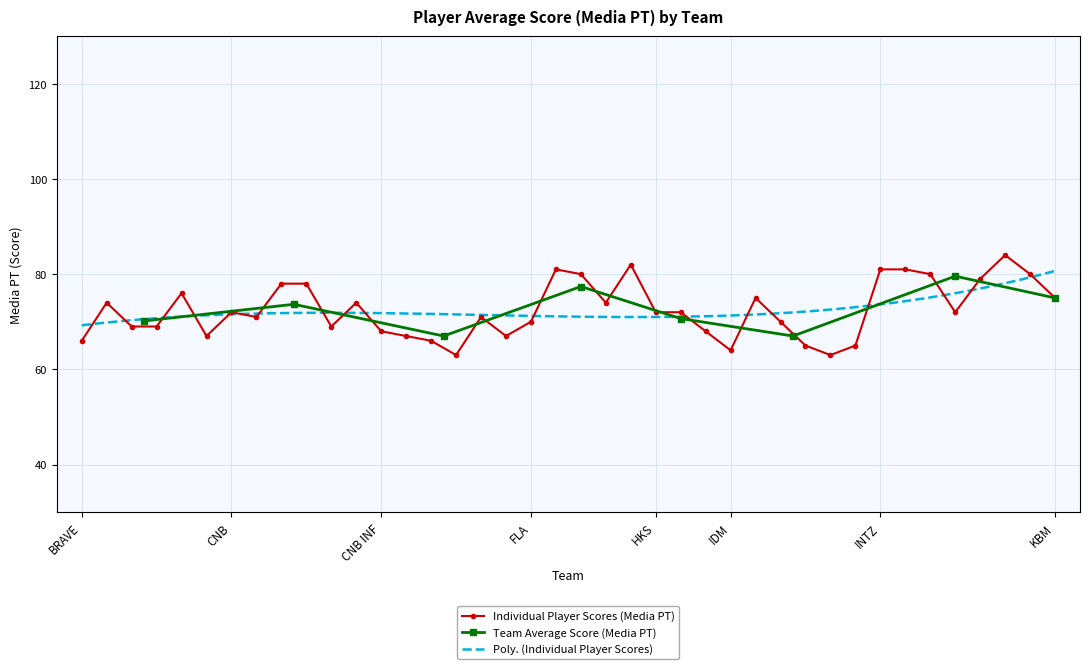

True or false: Individual Player Scores (Media PT) has more than 0 points higher than both neighbors.

True